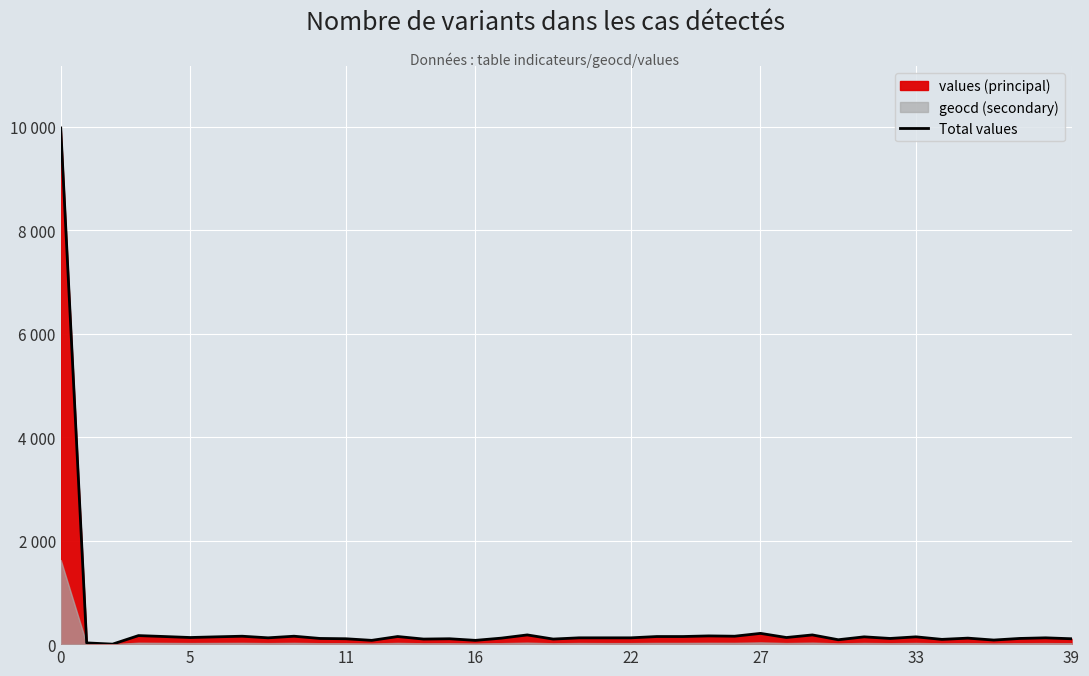

How many data points does each series have?

40